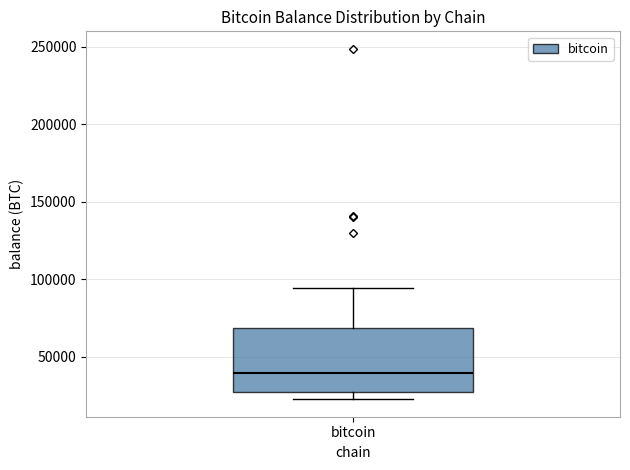

Read this box plot against the y-axis: the position of the median line, the range covered by the box, and the ends of both whiskers. The values are not printed on the chart, so give them approximately, as read against the axis.

median 40000, box 25000 to 70000, whiskers 25000 (just below the box's lower edge) to 95000